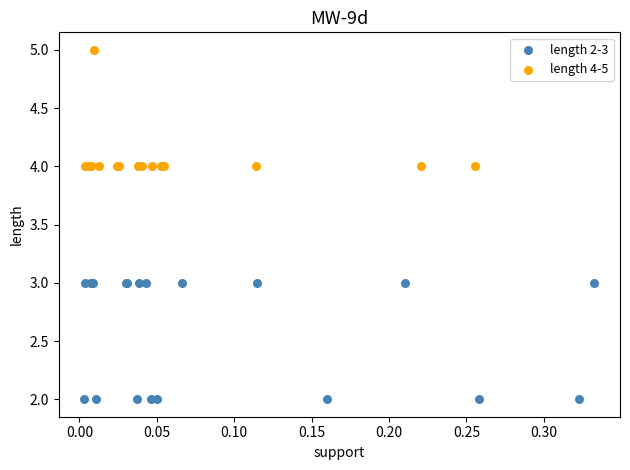

Which series contains the highest Y value?

length 4-5